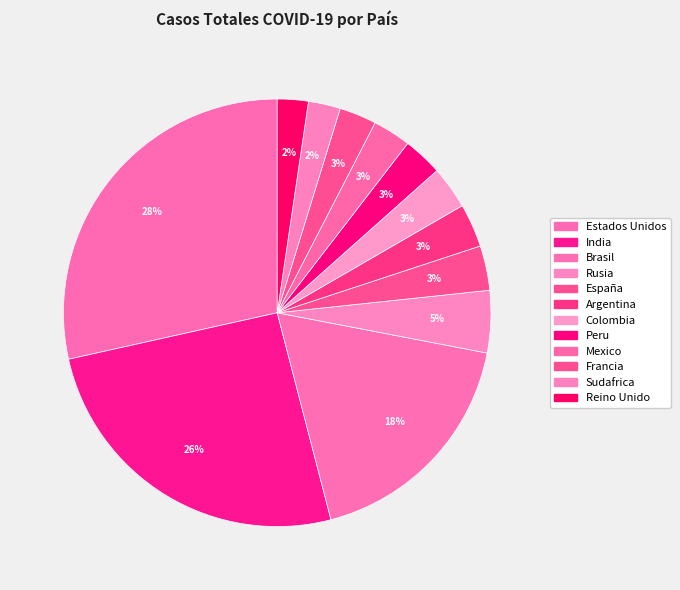

How many slices are in this pie chart?

12